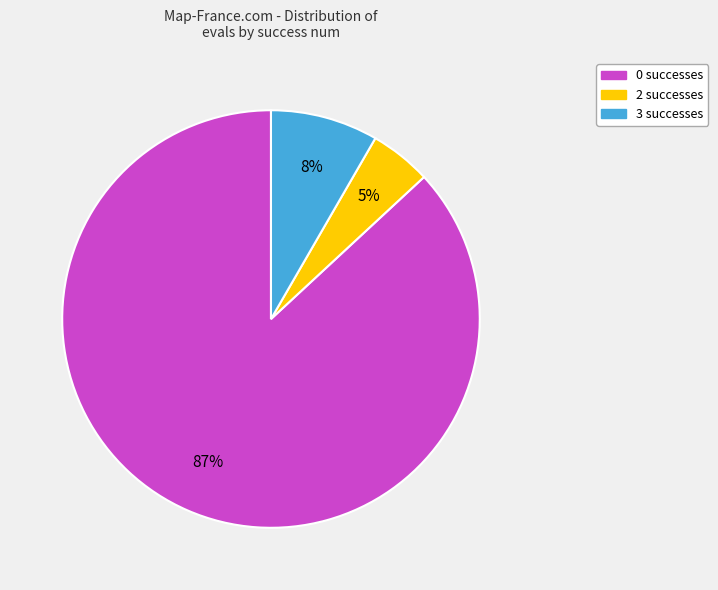

Rank the categories by value from highest to lowest.

0, 3, 2